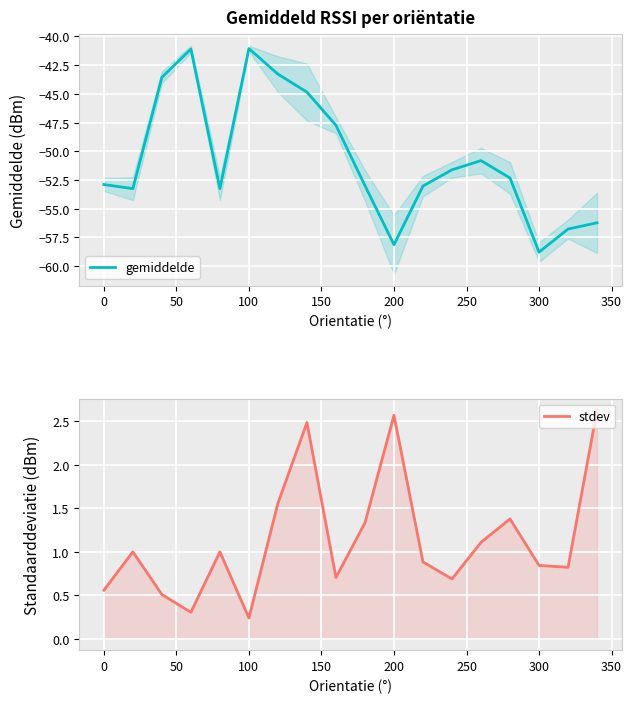

What is the lowest value of the gemiddelde series?

-58.8